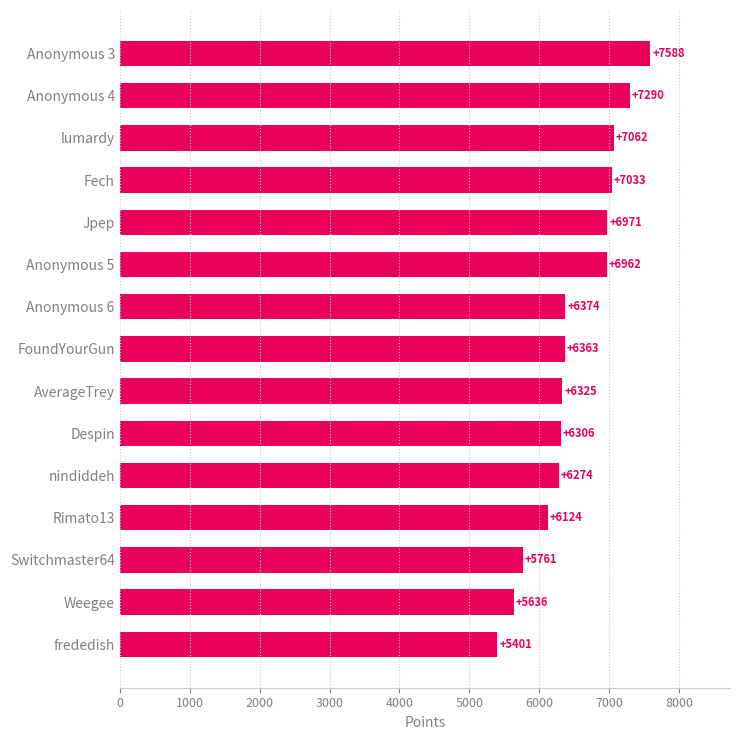

Rank the categories by value from lowest to highest.

frededish, Weegee, Switchmaster64, Rimato13, nindiddeh, Despin, AverageTrey, FoundYourGun, Anonymous 6, Anonymous 5, Jpep, Fech, lumardy, Anonymous 4, Anonymous 3